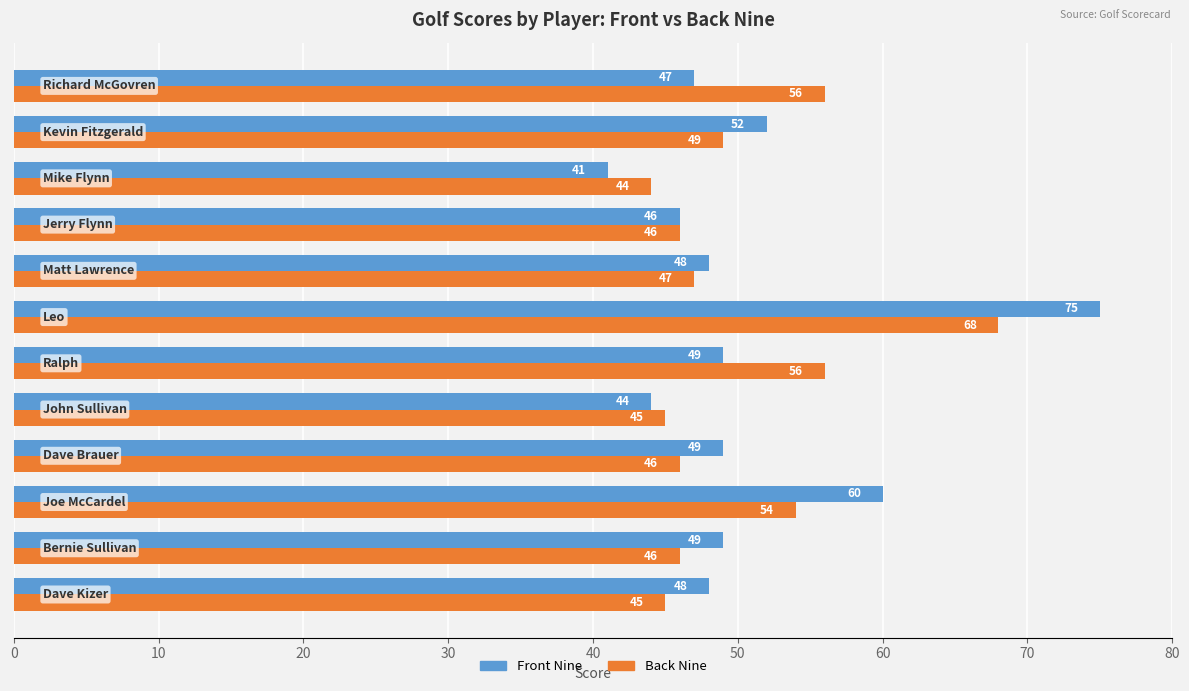

Rank the series by their maximum value, from highest to lowest.

Front Nine, Back Nine